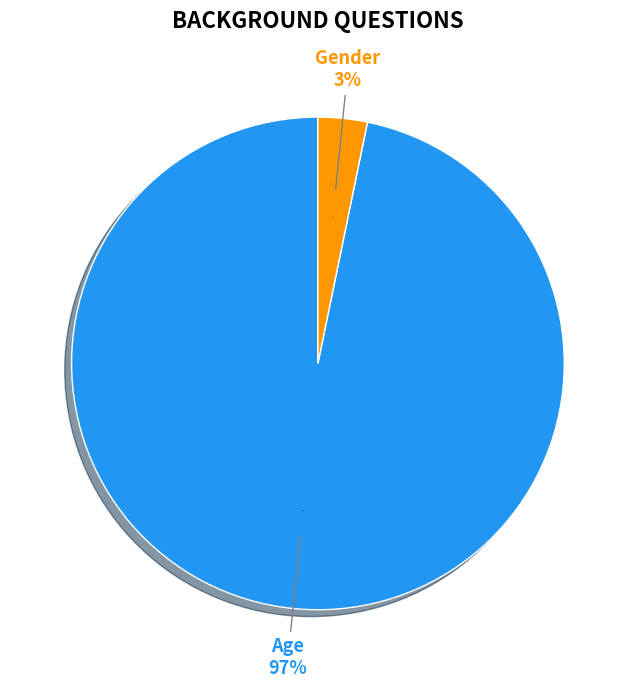

The Age slice represents 99% of the pie. True or false?

False